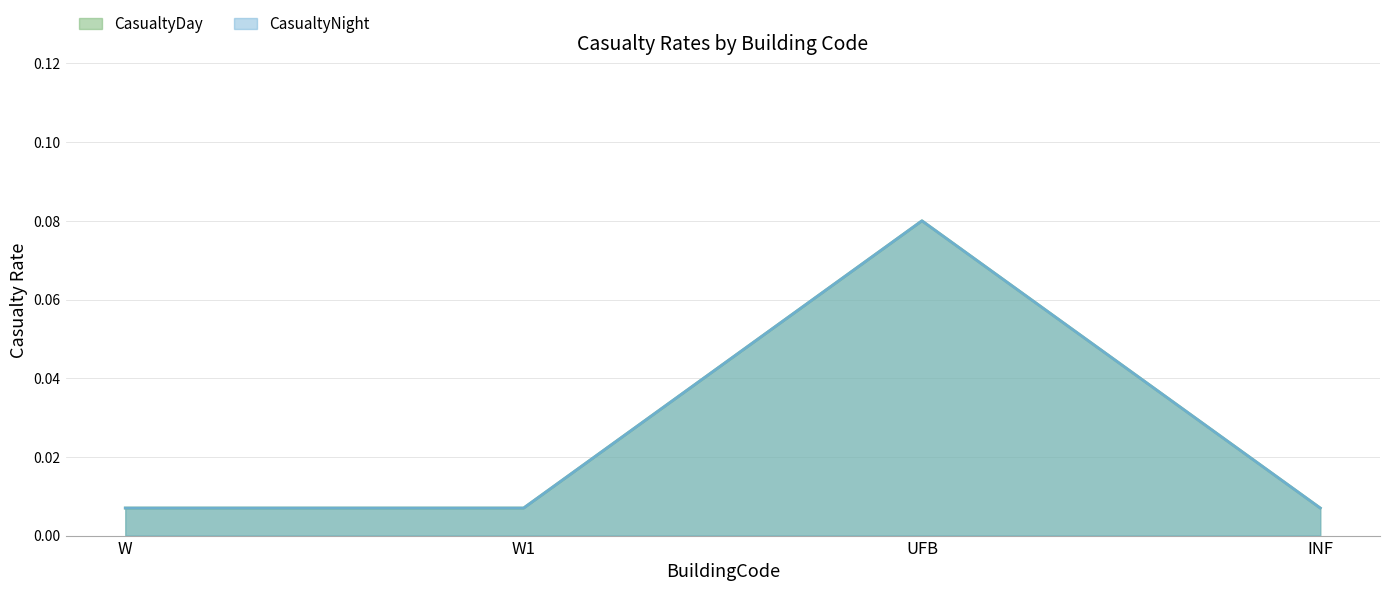

What is the maximum value for CasualtyNight?

0.1